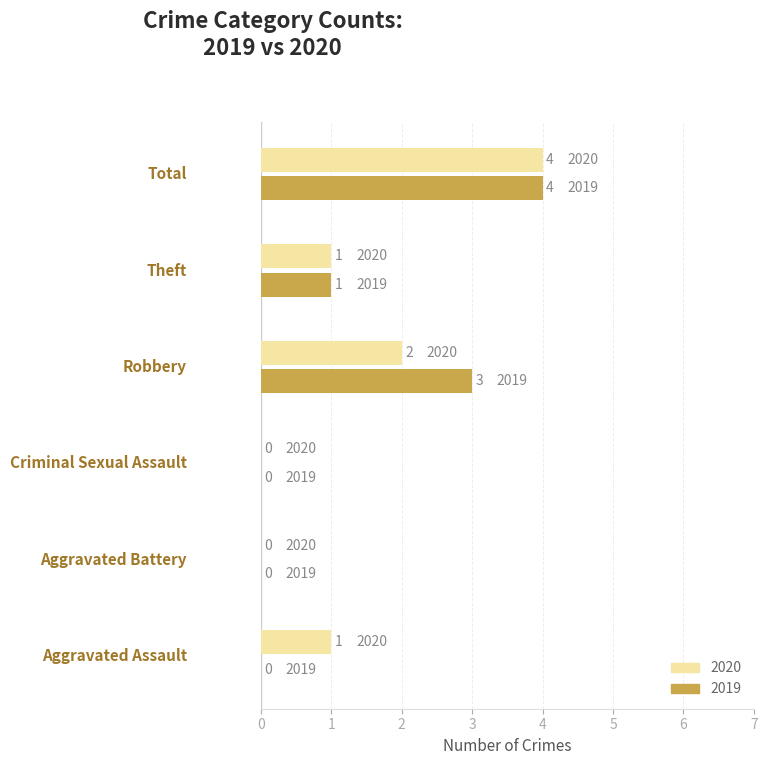

What is the maximum value for 2020?

4